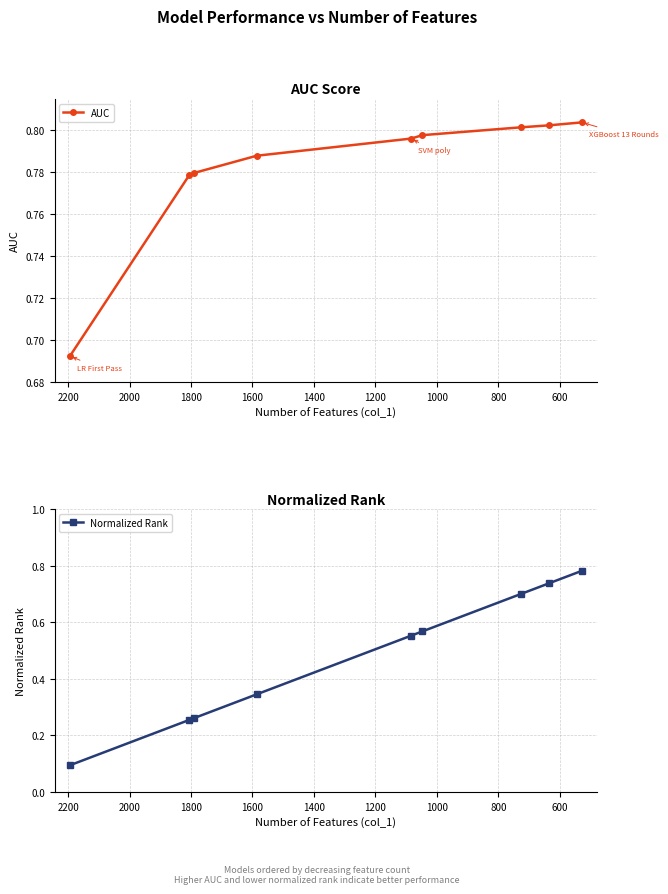

How many AUC values are between 0 and 1?

9